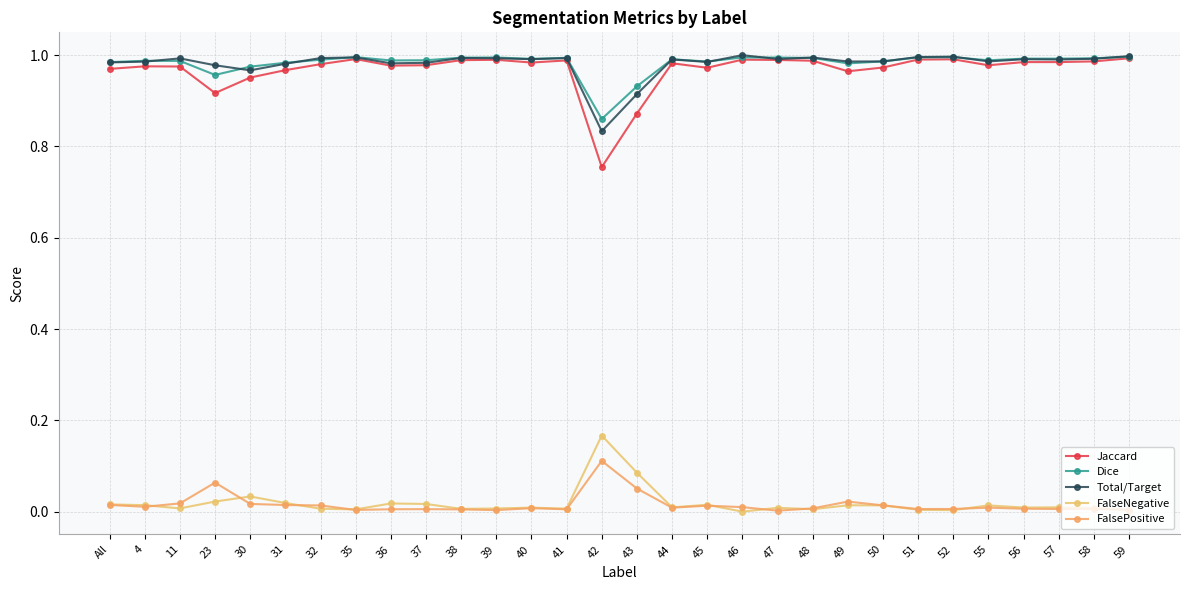

What is the total value across all series at 35?

3.0